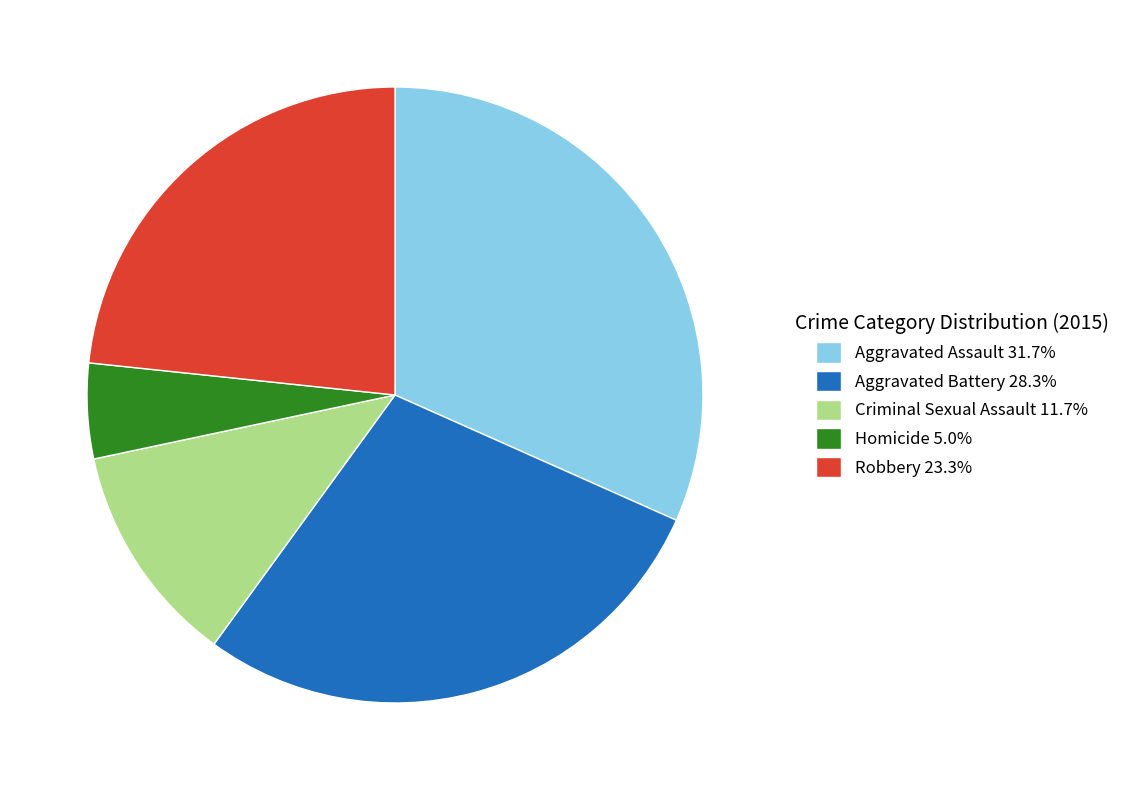

Does Aggravated Battery represent more than half of the total?

No